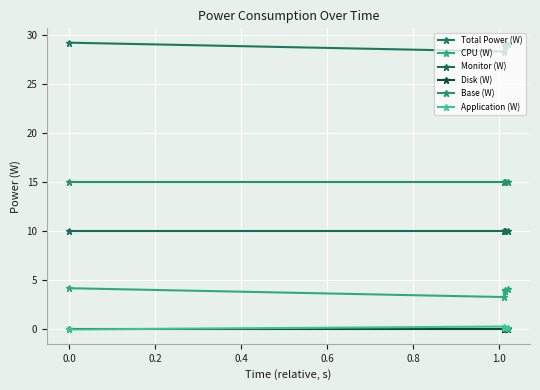

How many lines are shown in the chart?

6